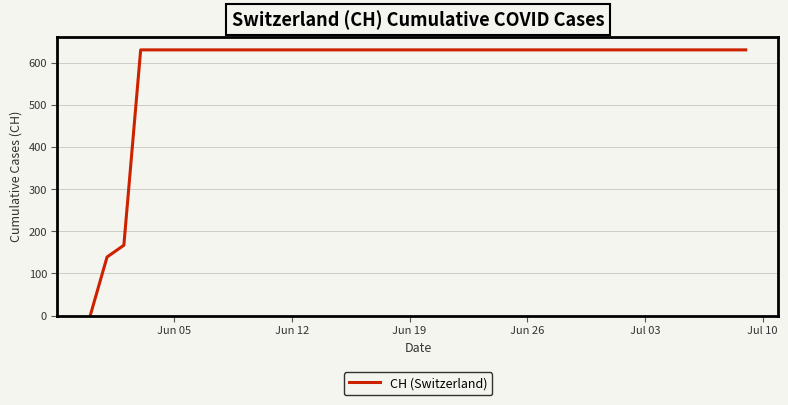

What is the maximum value shown in the chart?

631